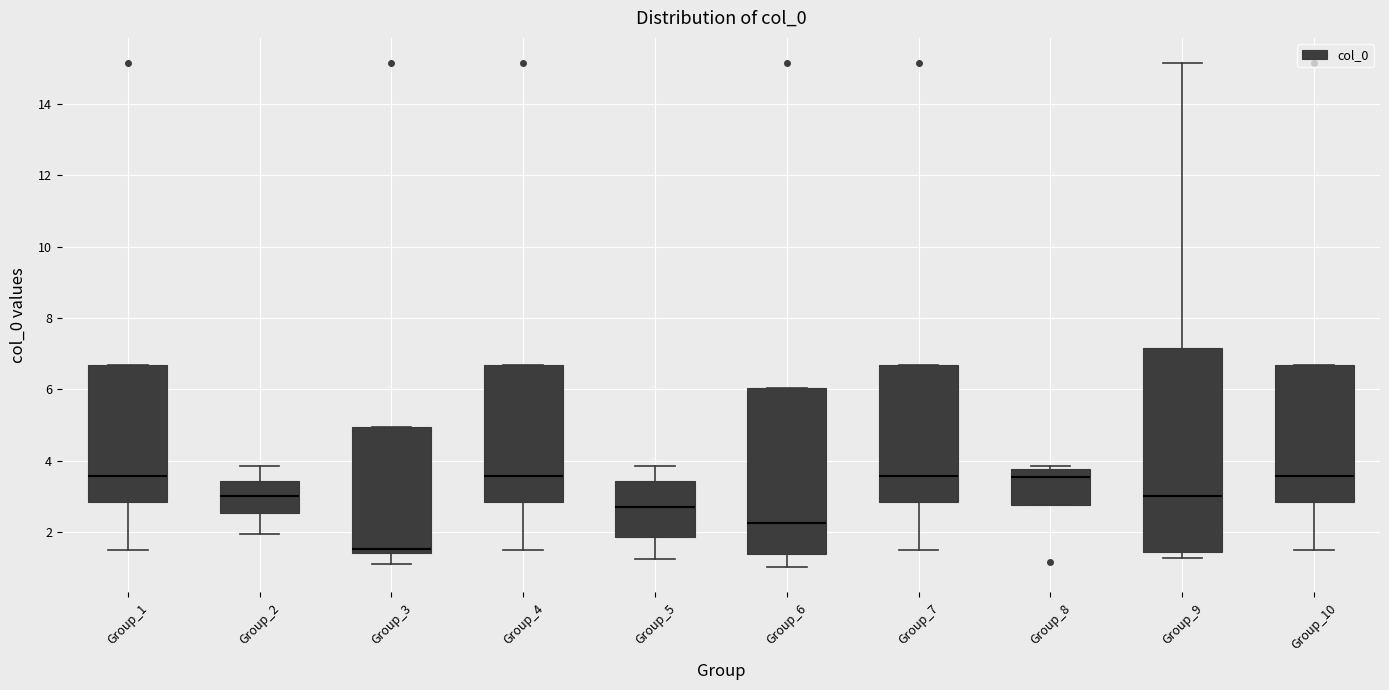

Where is the upper edge of the box for Group_6 on the y-axis? The values are not printed on the chart, so give them approximately, as read against the axis.

6.0